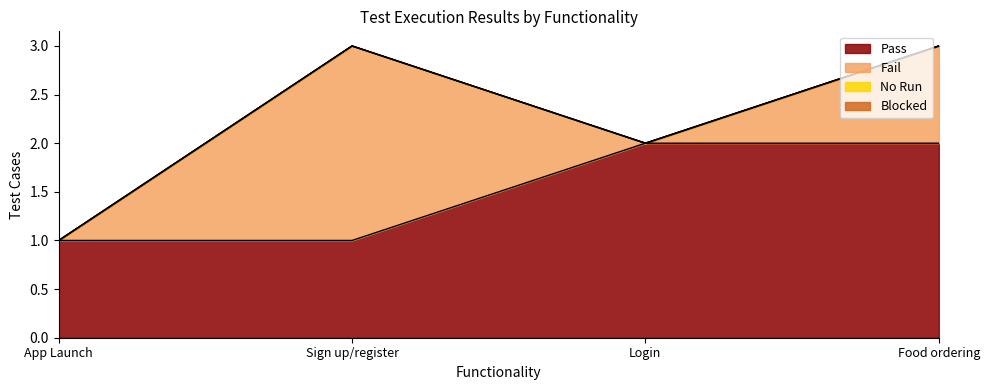

At how many categories does at least one series exceed 0?

4